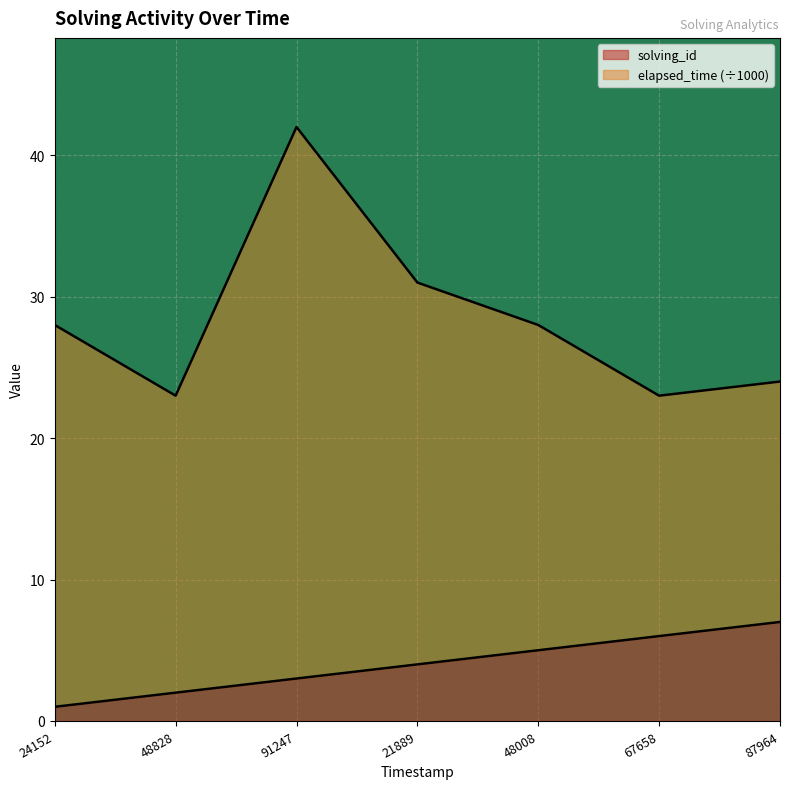

List the labels in order of solving_id value, largest first.

87964, 67658, 48008, 21889, 91247, 48828, 24152